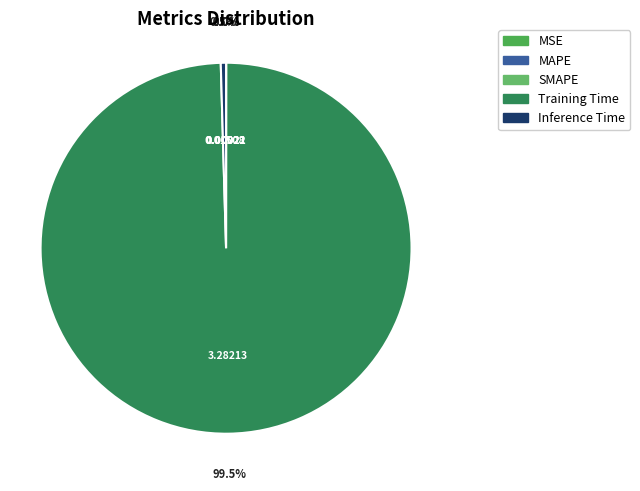

True or false: SMAPE accounts for 0% of the total.

True